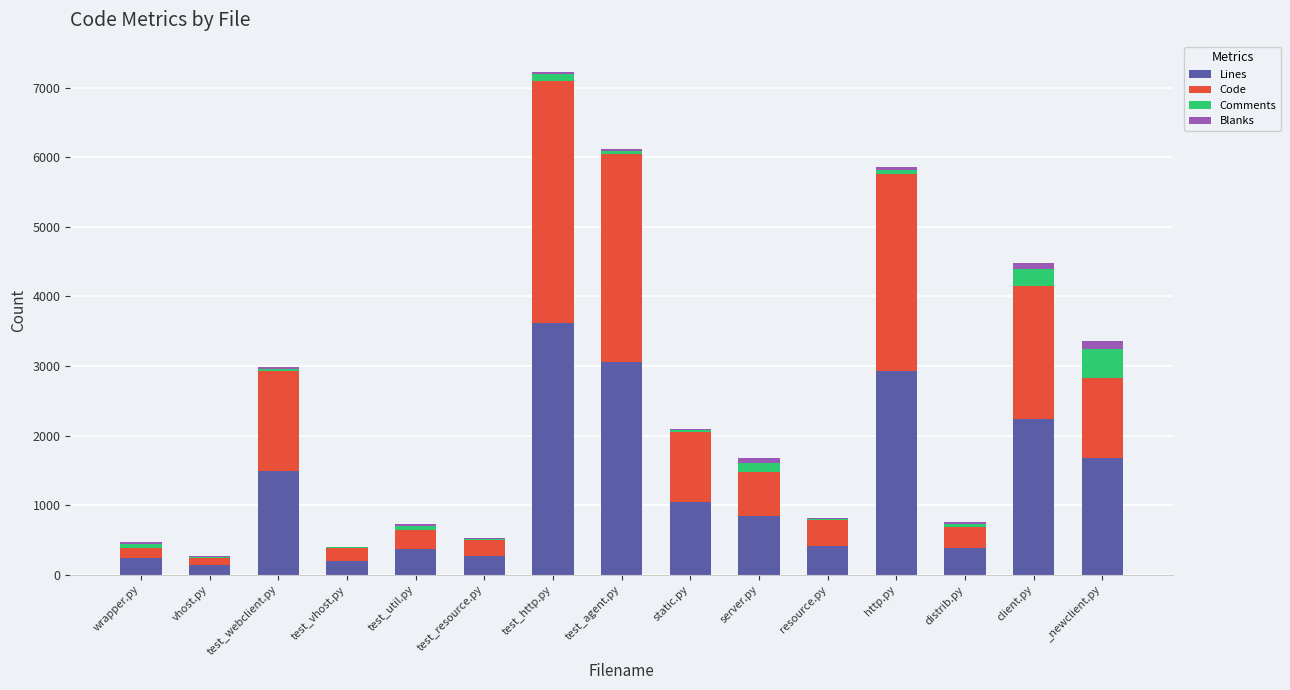

At which category is the sum across all series the highest?

test_http.py